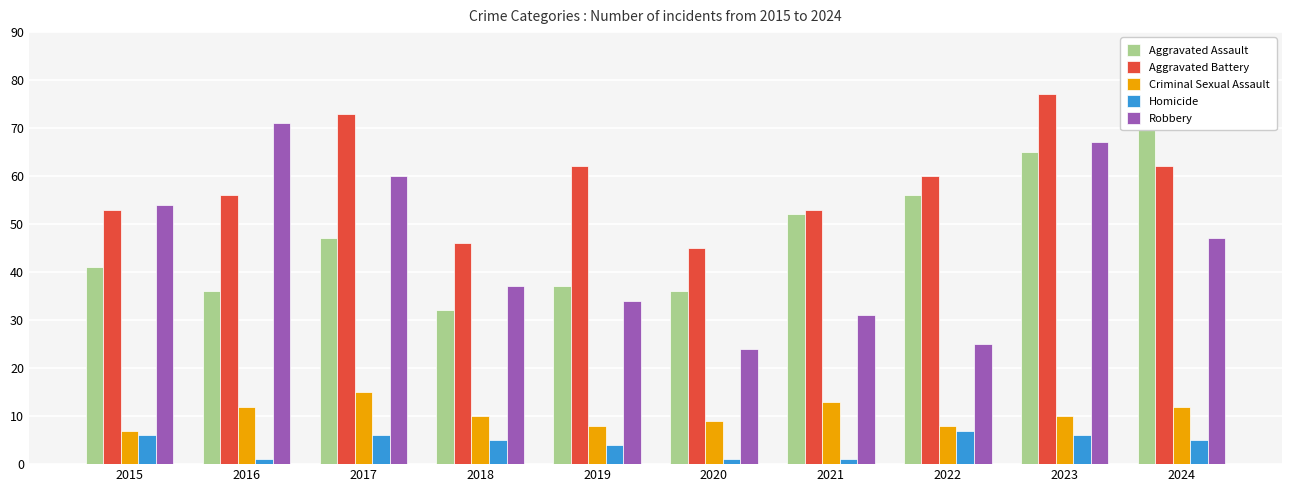

What is the greatest value displayed?

77